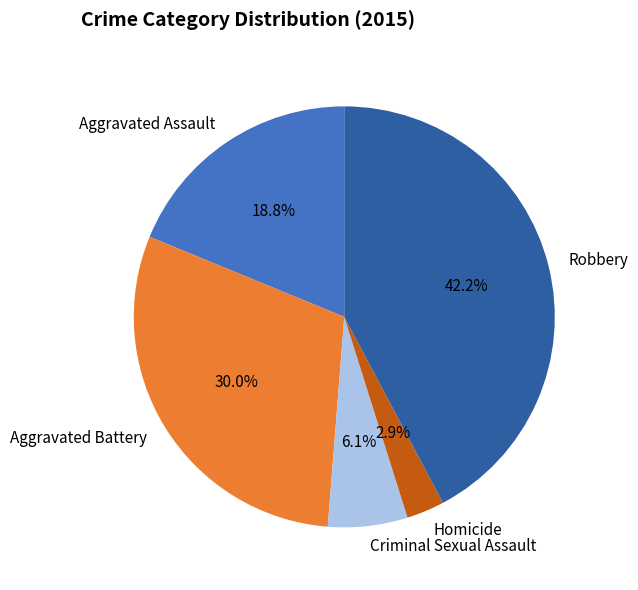

Approximately how many times larger is the value at Robbery compared to Criminal Sexual Assault?

6.9